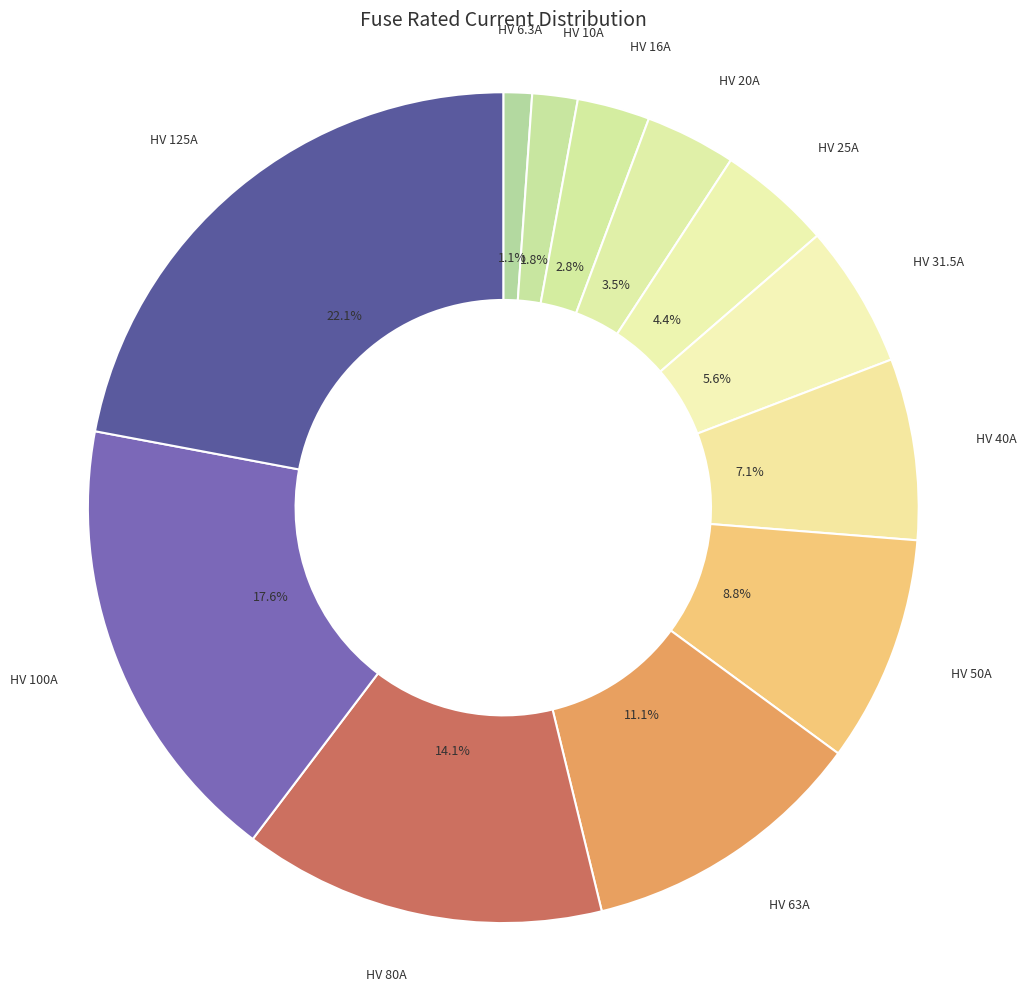

The HV 16A slice represents 16% of the pie. True or false?

False